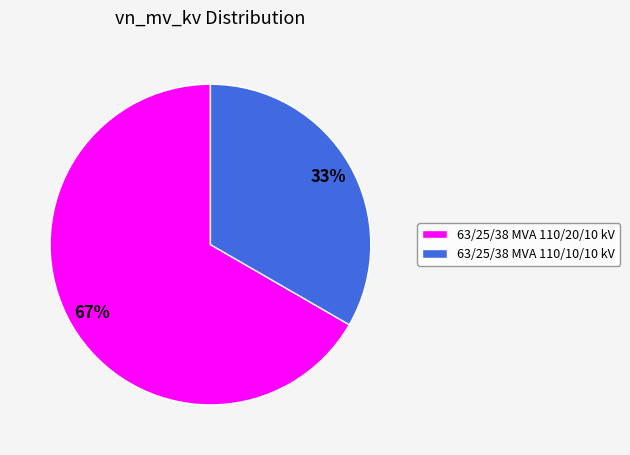

To the nearest percent, what percentage of the pie is 63/25/38 MVA 110/20/10 kV?

67%